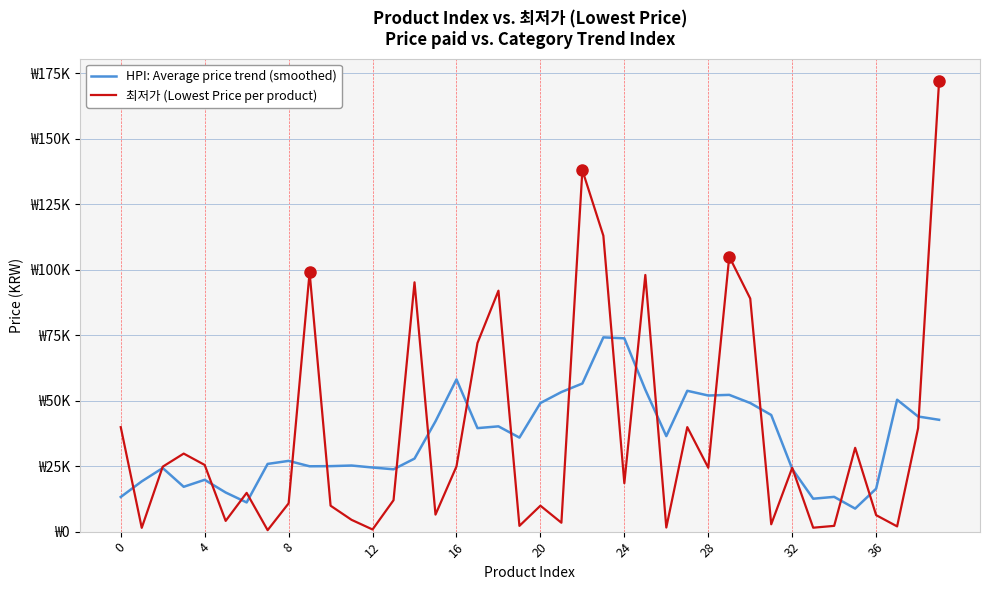

Which series has the largest range (max minus min)?

최저가 (Lowest Price per product)